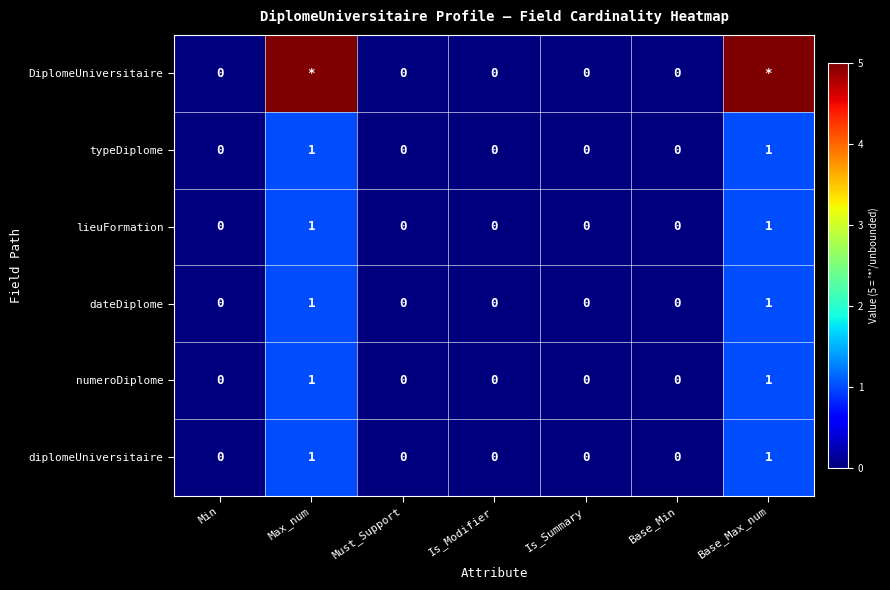

Count the typeDiplome values in the range 0 to 1.

7